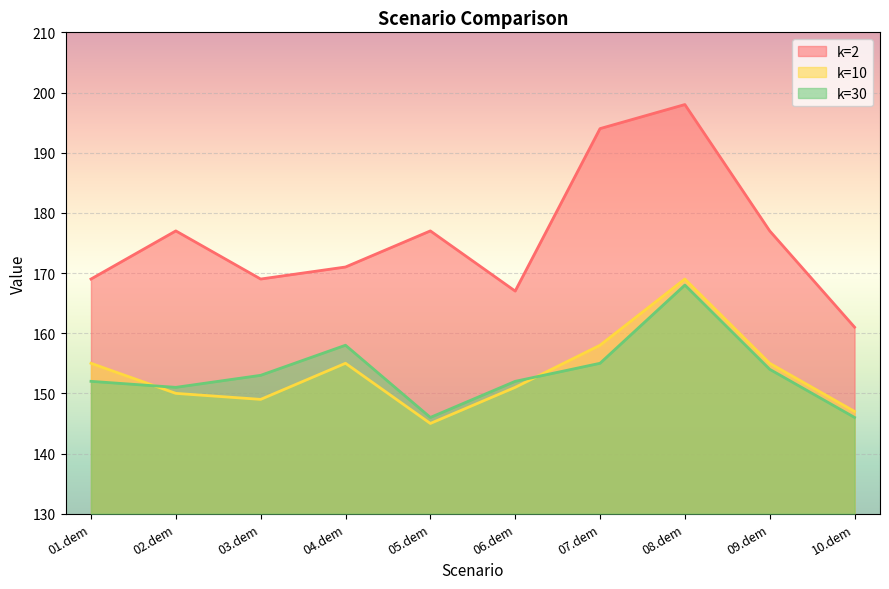

Reading left to right, transcribe all the data shown in this chart.

k=2: 169	177	169	171	177	167	194	198	177	161
k=10: 155	150	149	155	145	151	158	169	155	147
k=30: 152	151	153	158	146	152	155	168	154	146